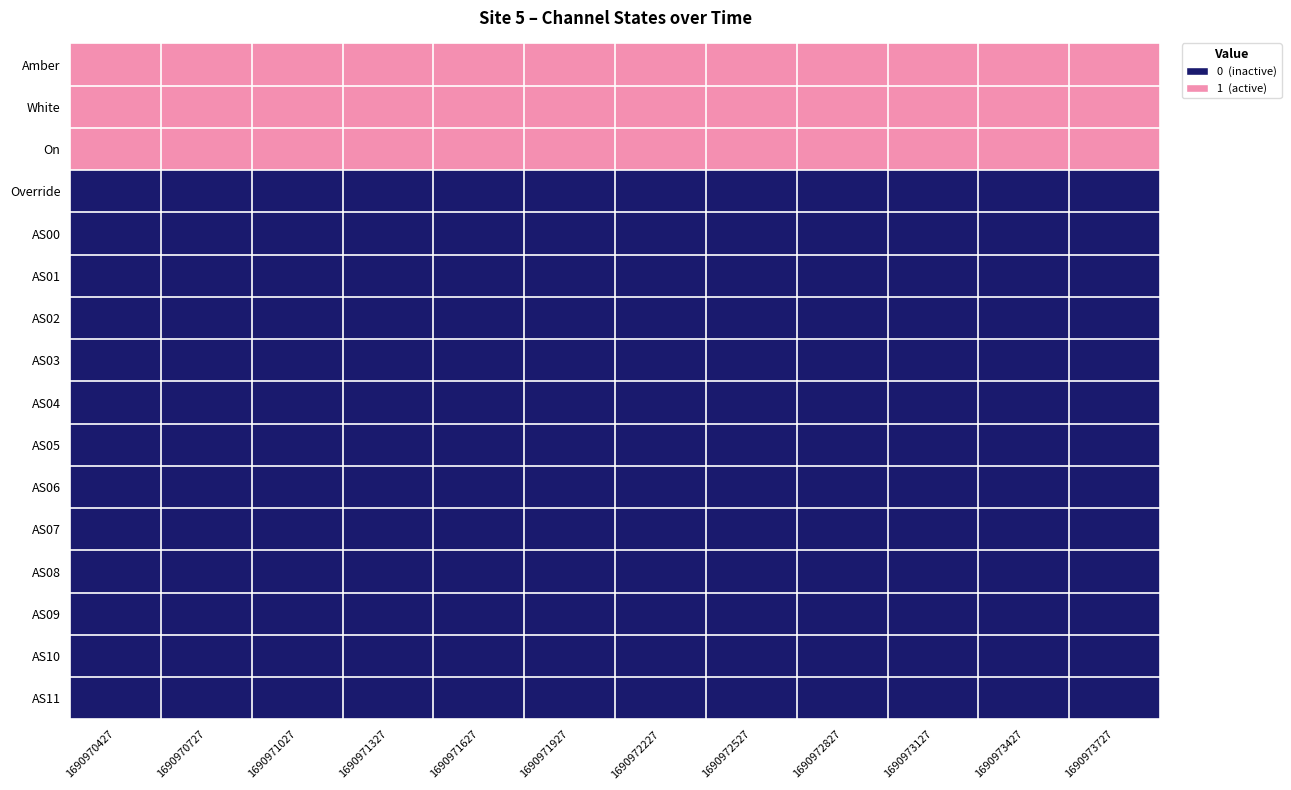

At which category does the chart reach its minimum across all series?

1690970427